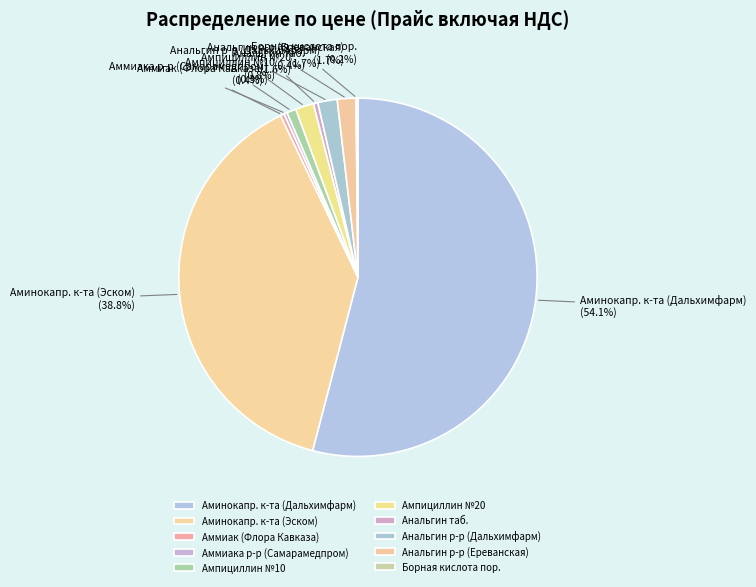

Combined, what portion of the pie is Анальгин р-р (Ереванская) and Аммиака р-р (Самарамедпром)?

2.0%